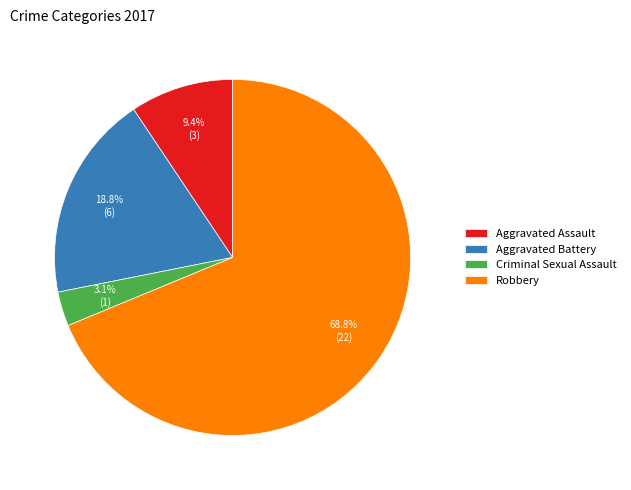

To the nearest percent, what portion does Criminal Sexual Assault represent?

3%